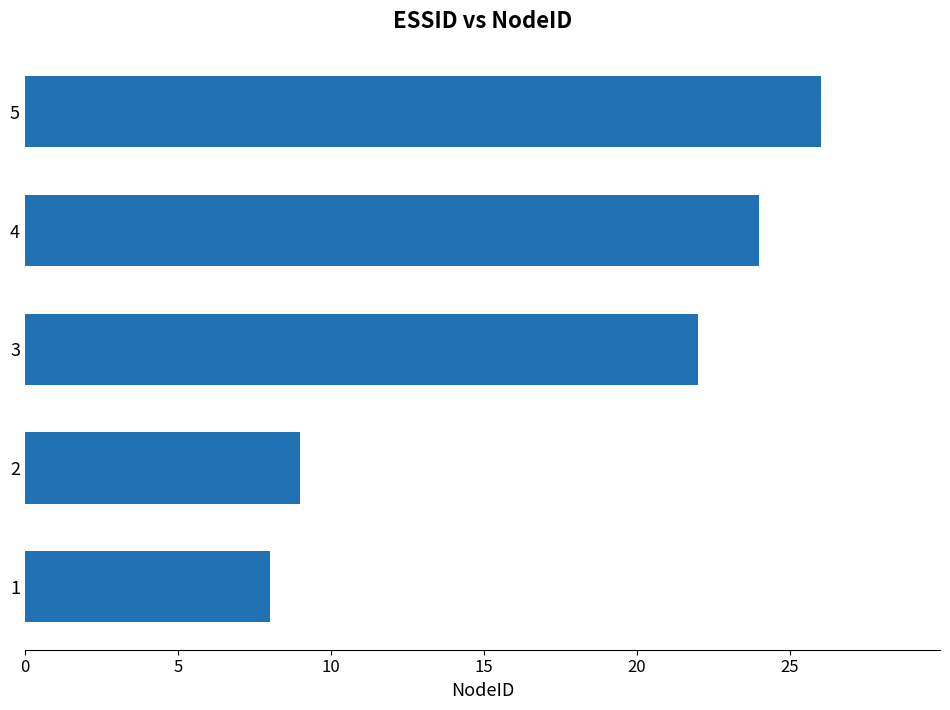

Rank the categories by value from highest to lowest.

5, 4, 3, 2, 1